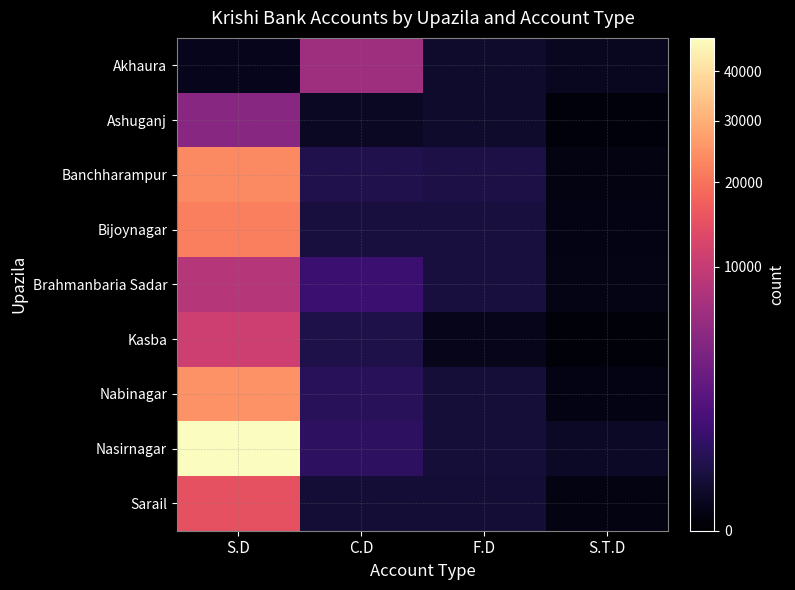

Which has a higher value, S.T.D or C.D?

C.D